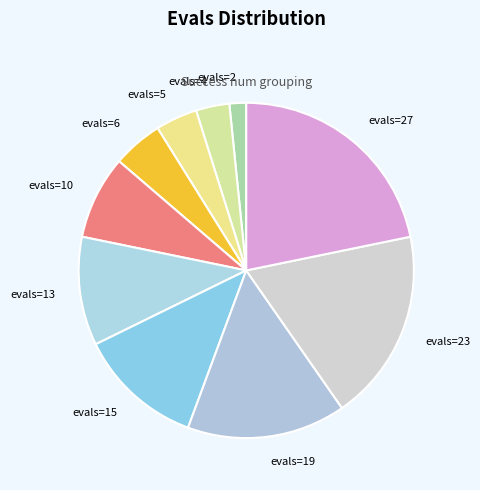

Is evals=6 the majority of the pie?

No